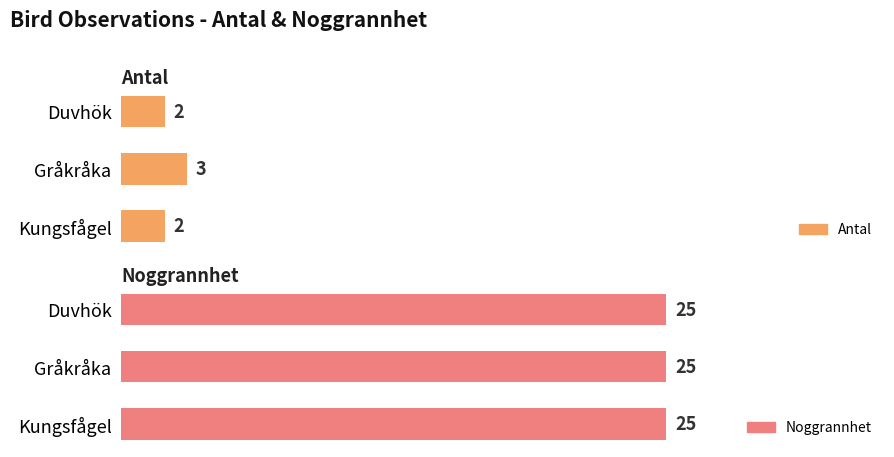

List the labels in order of Antal value, largest first.

Gråkråka, Kungsfågel, Duvhök